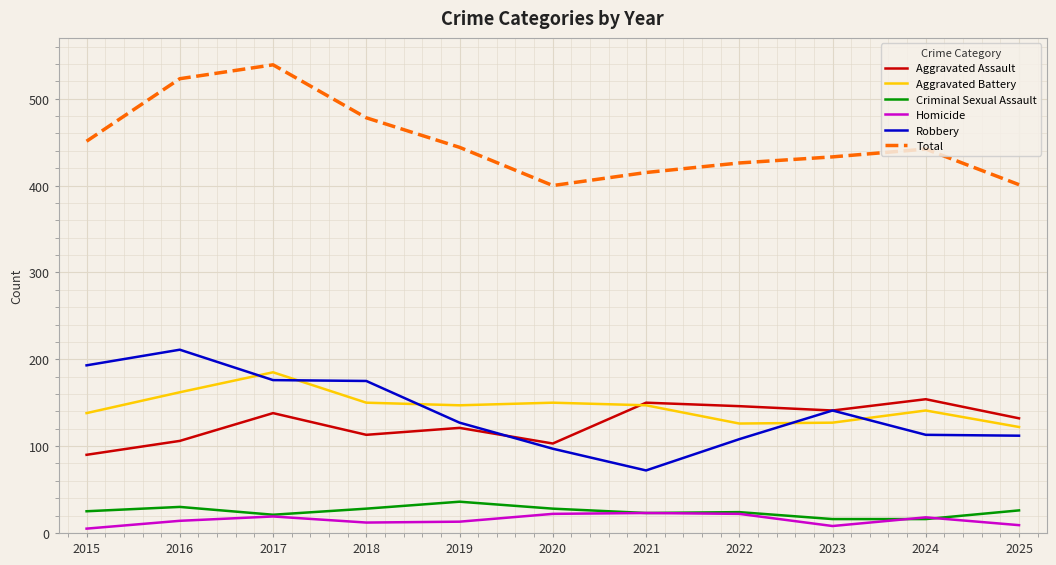

How many lines are shown in the chart?

6